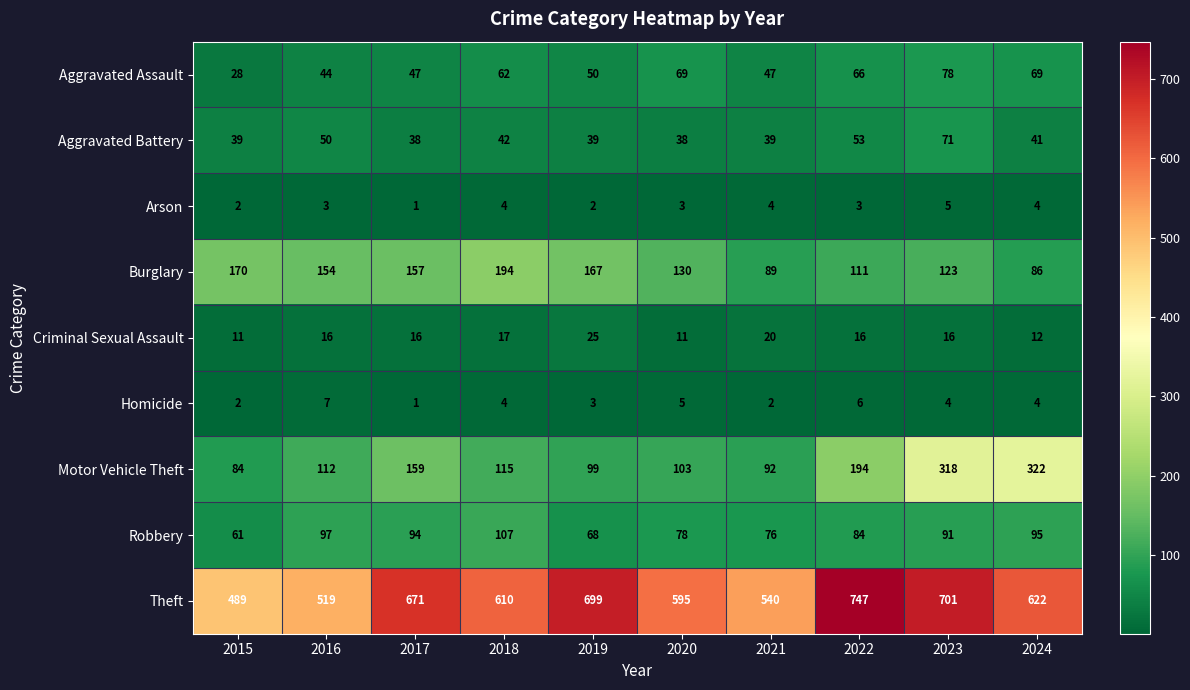

What is the difference between the Criminal Sexual Assault values at 2019 and 2017?

9